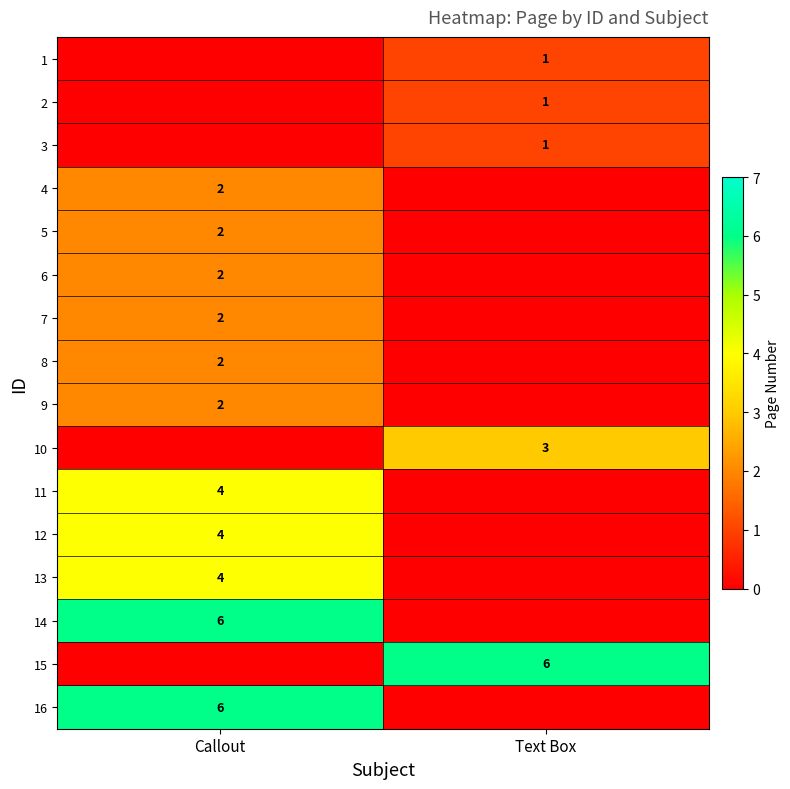

True or false: 5 has a value of 2 at Callout.

True